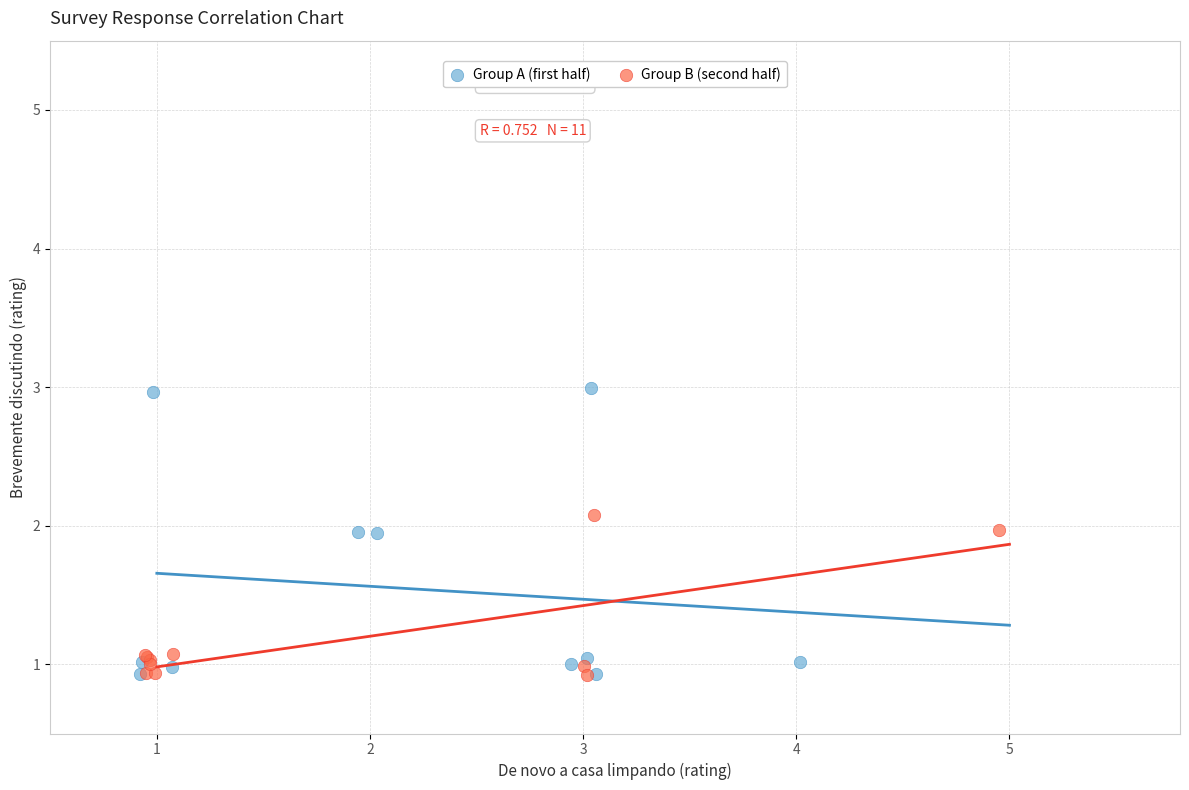

What are all the series names shown in the legend?

Group A (first half), Group B (second half)